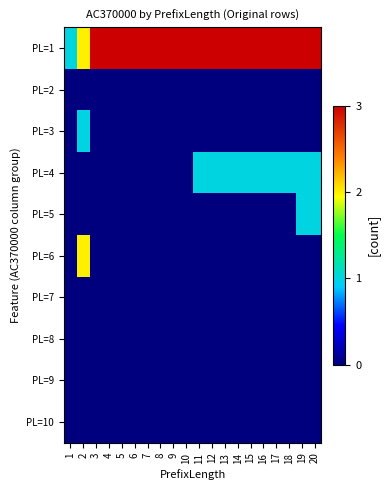

At which category is the sum across all series the highest?

2